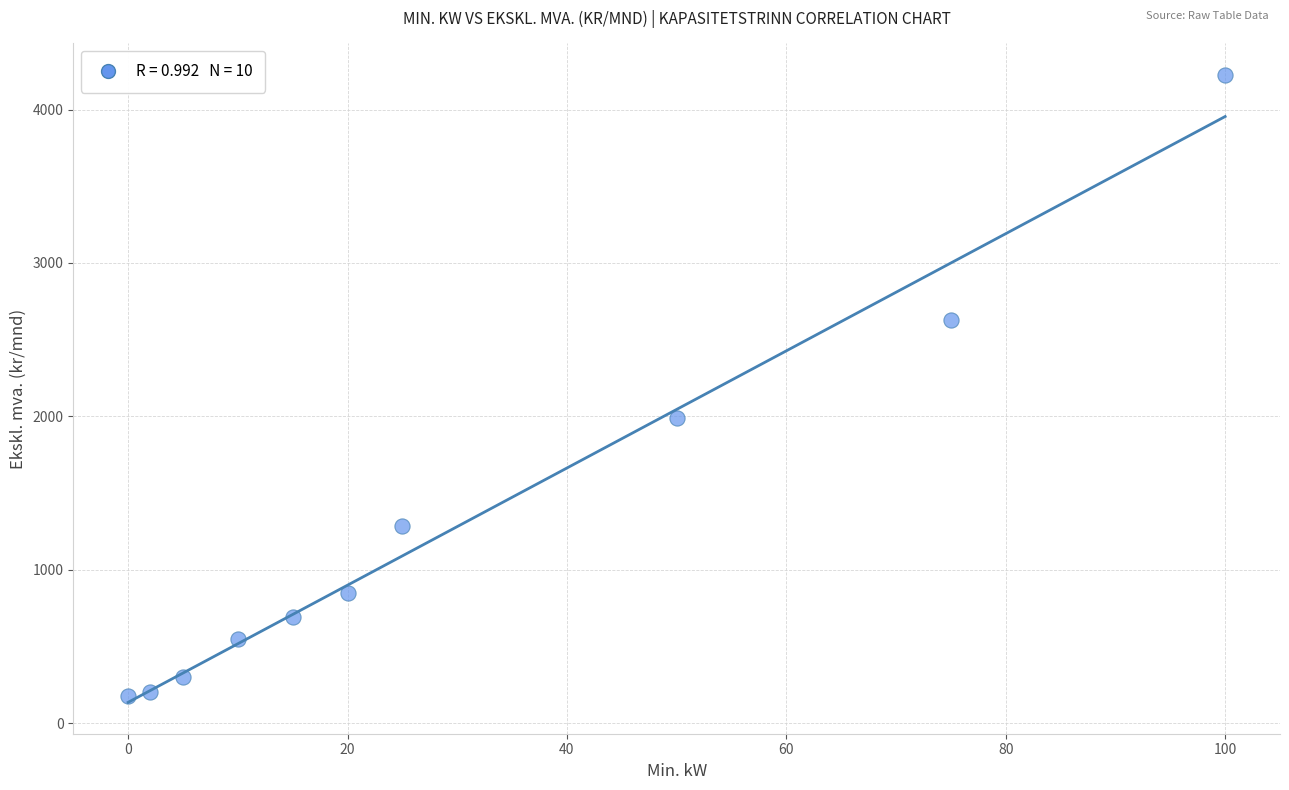

What is the average X value?

30.2